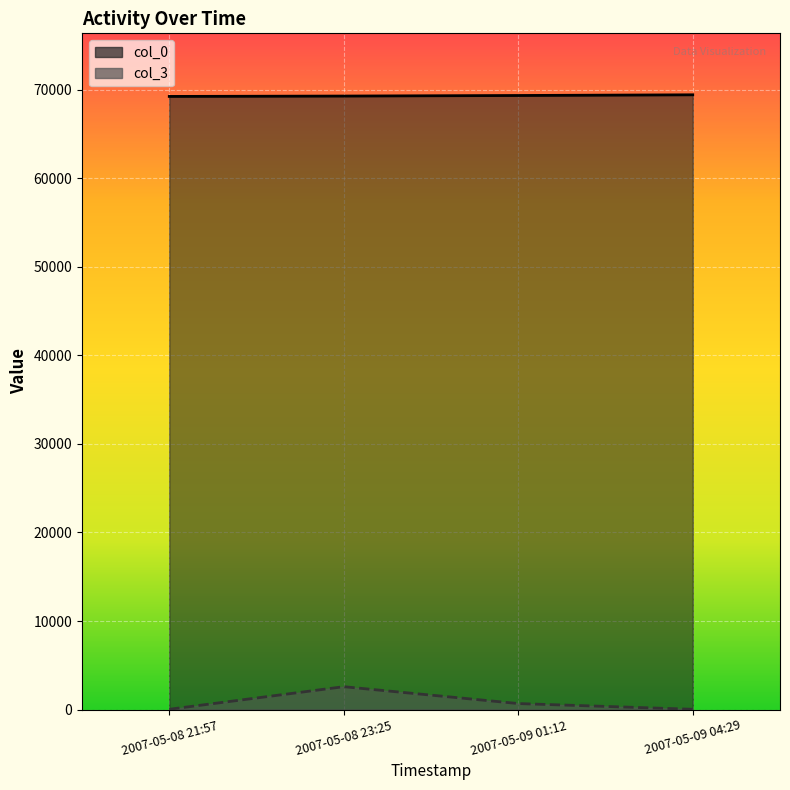

List the labels in order of col_0 value, largest first.

2007-05-09 04:29, 2007-05-09 01:12, 2007-05-08 23:25, 2007-05-08 21:57